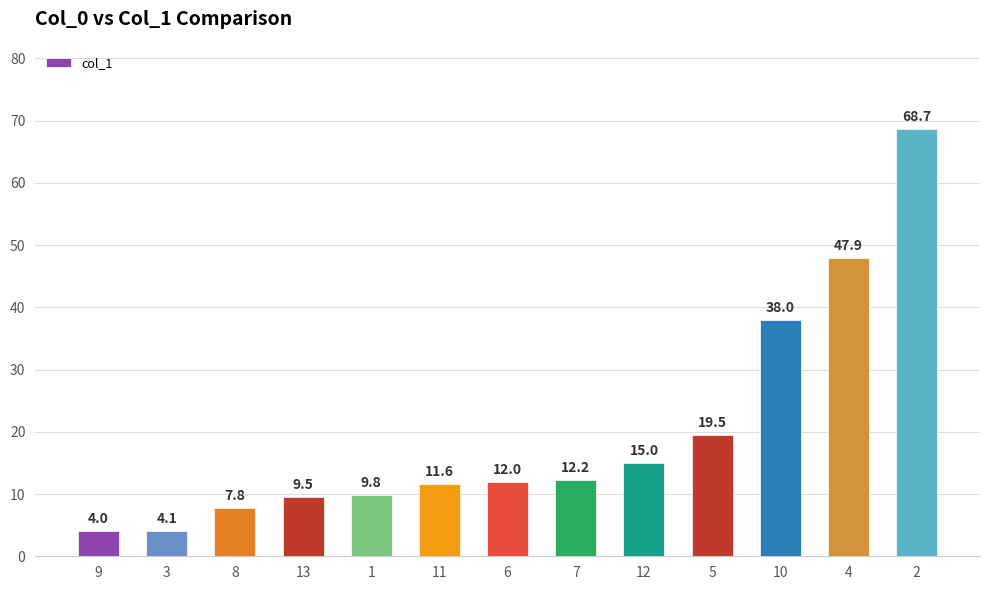

At which label is the value closest to 36?

10